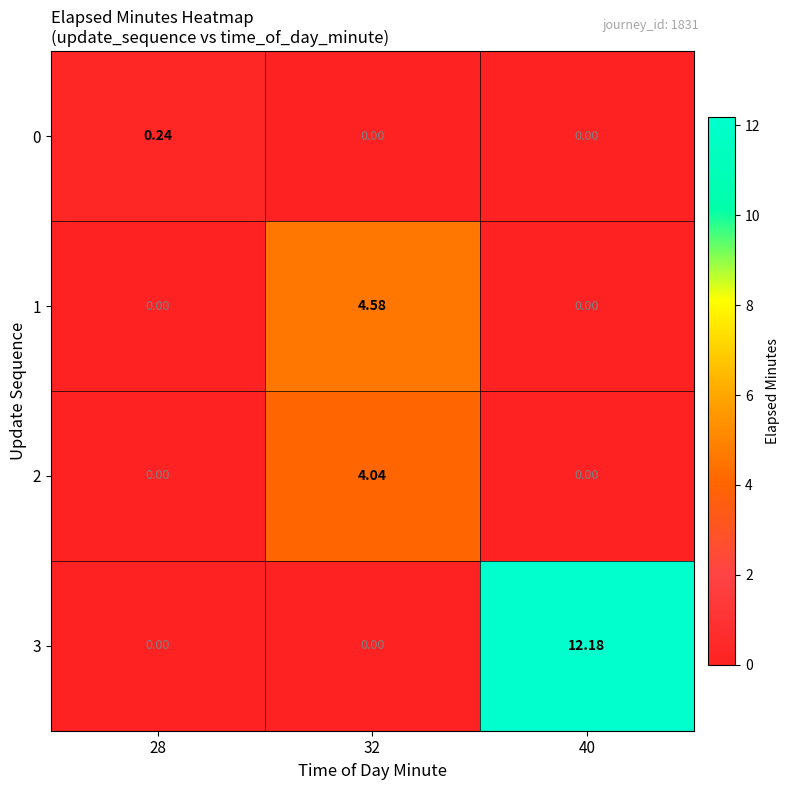

Is the value of 2 at 32 greater than the value of 1 at 32?

No